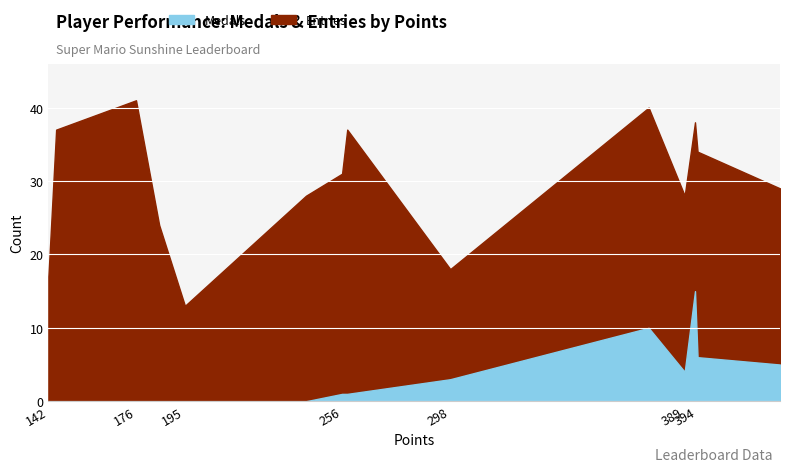

What are all the series names shown in the legend?

Medals, Entries